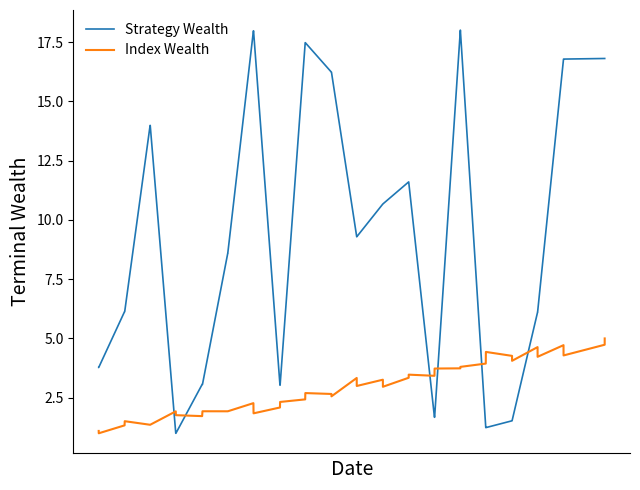

What is the smallest value displayed?

1.0